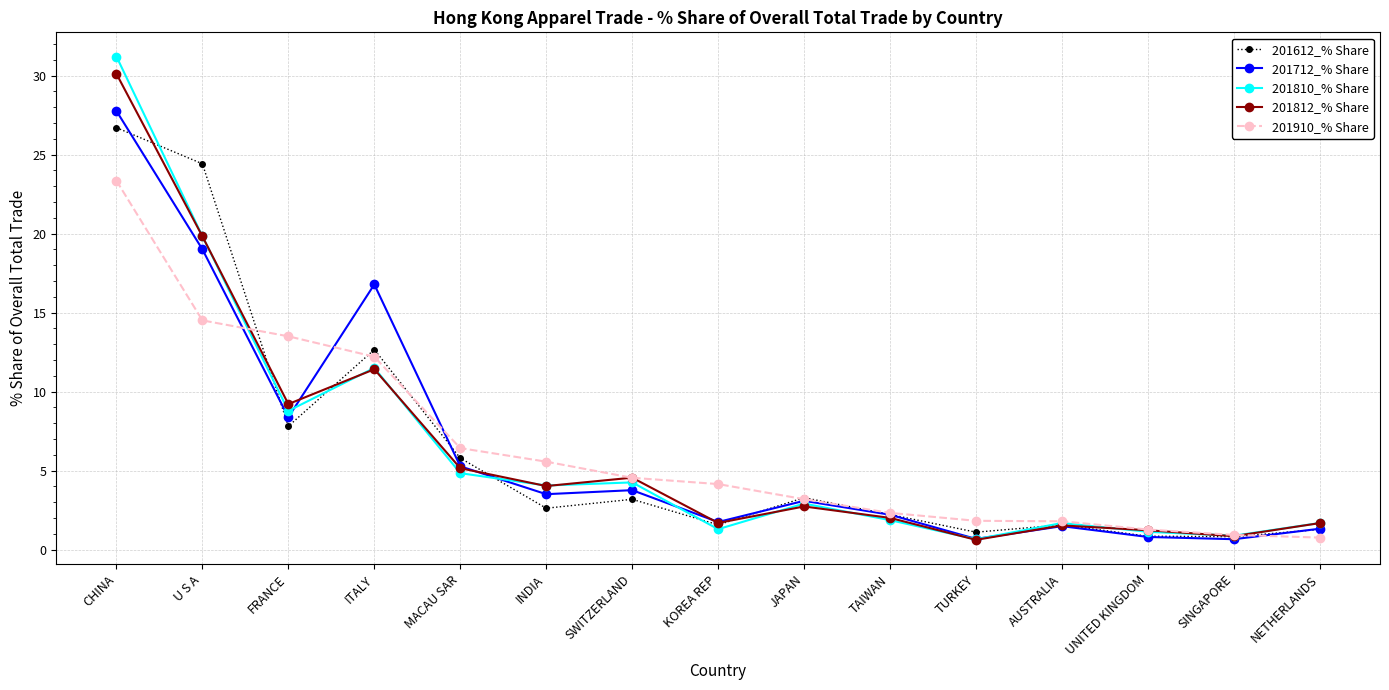

Count the number of data series in this chart.

5